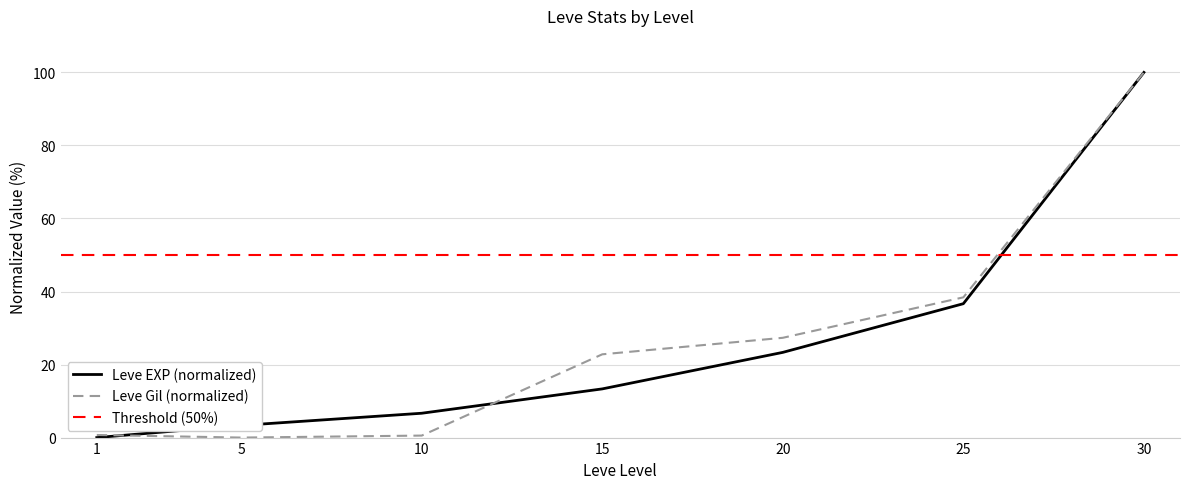

Reading right to left, what are all the values shown in this chart?

Leve EXP: 30=100.0	25=36.7	20=23.3	15=13.3	10=6.7	5=3.3	1=0.0
Leve Gil: 30=100.0	25=38.4	20=27.3	15=22.8	10=0.5	5=0.0	1=0.7